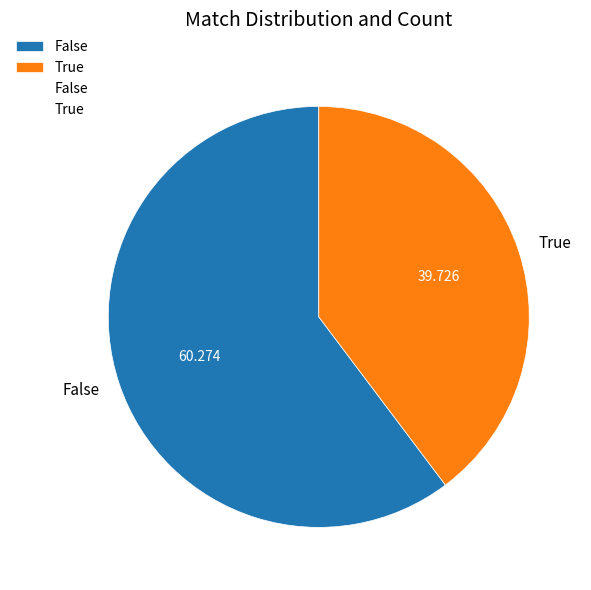

Does True account for over 50% of the chart?

No